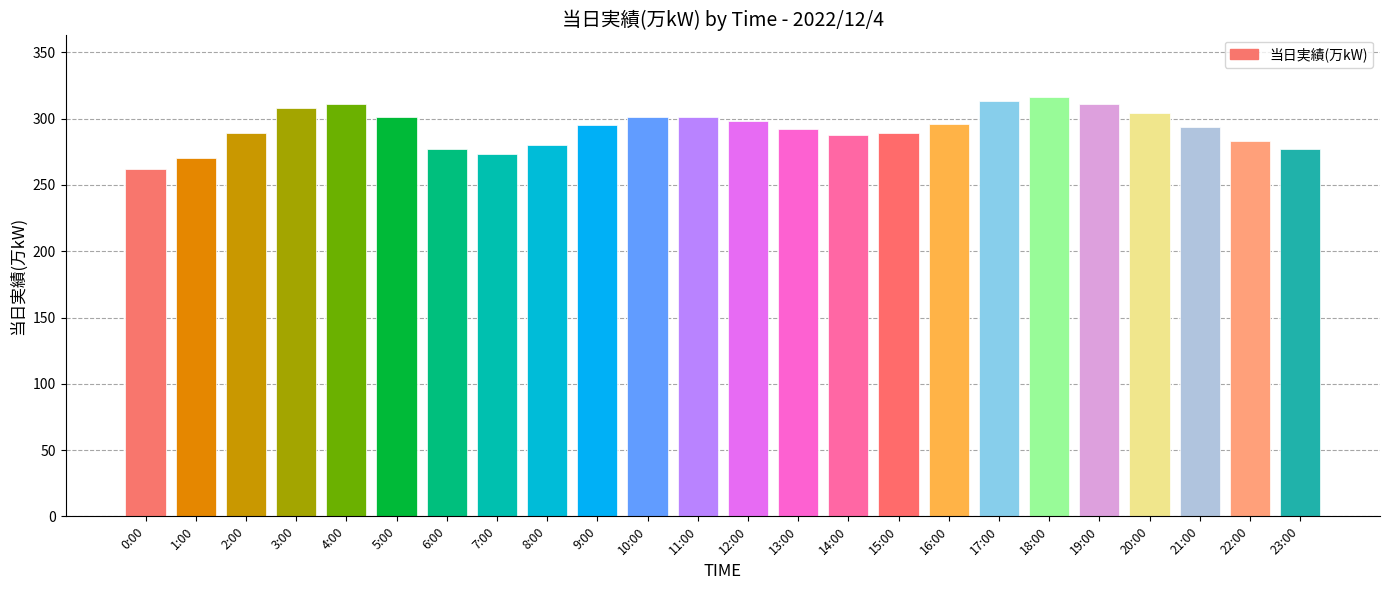

What is the ratio of the value at 9:00 to the value at 6:00?

1.1